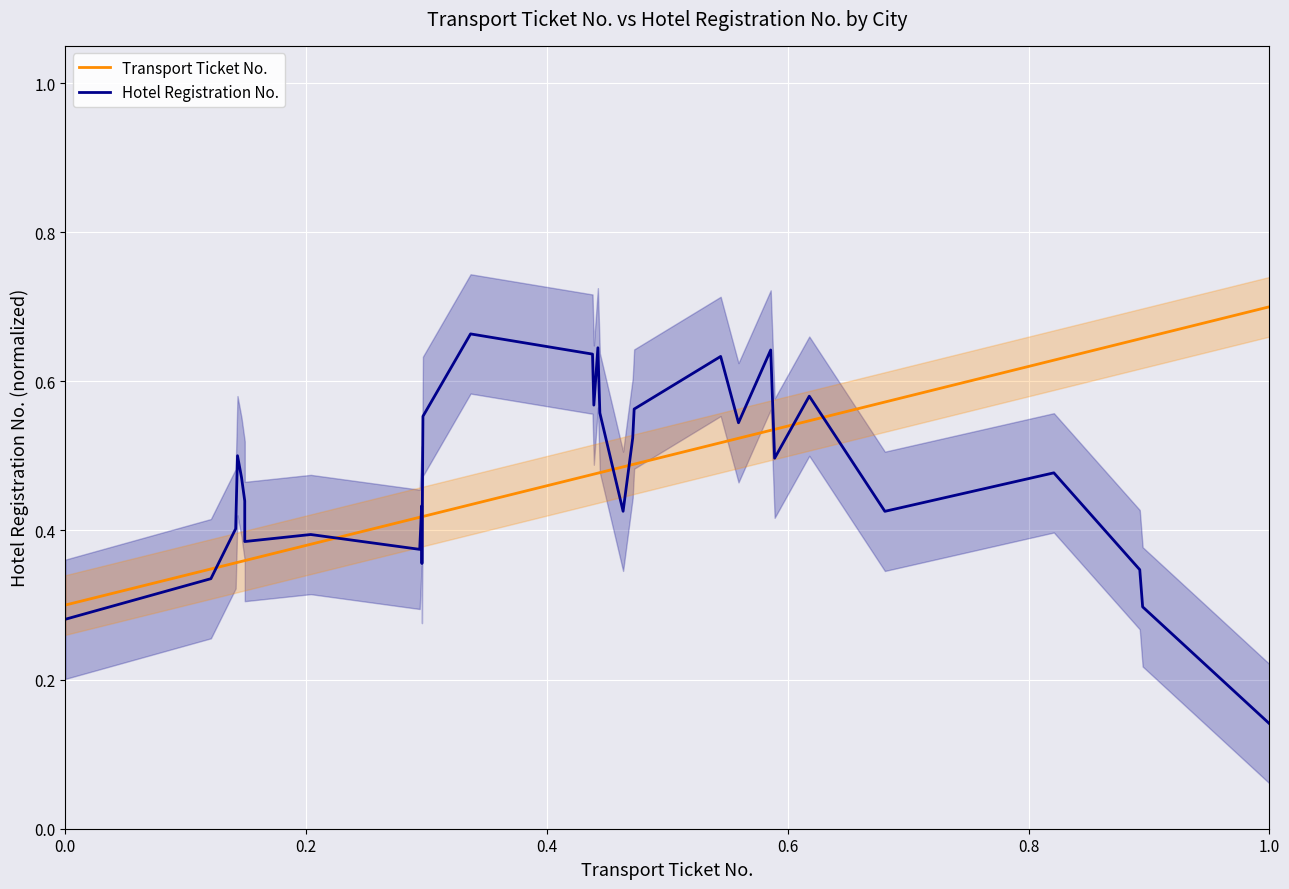

At which label does Hotel Registration No. reach its minimum?

1.0